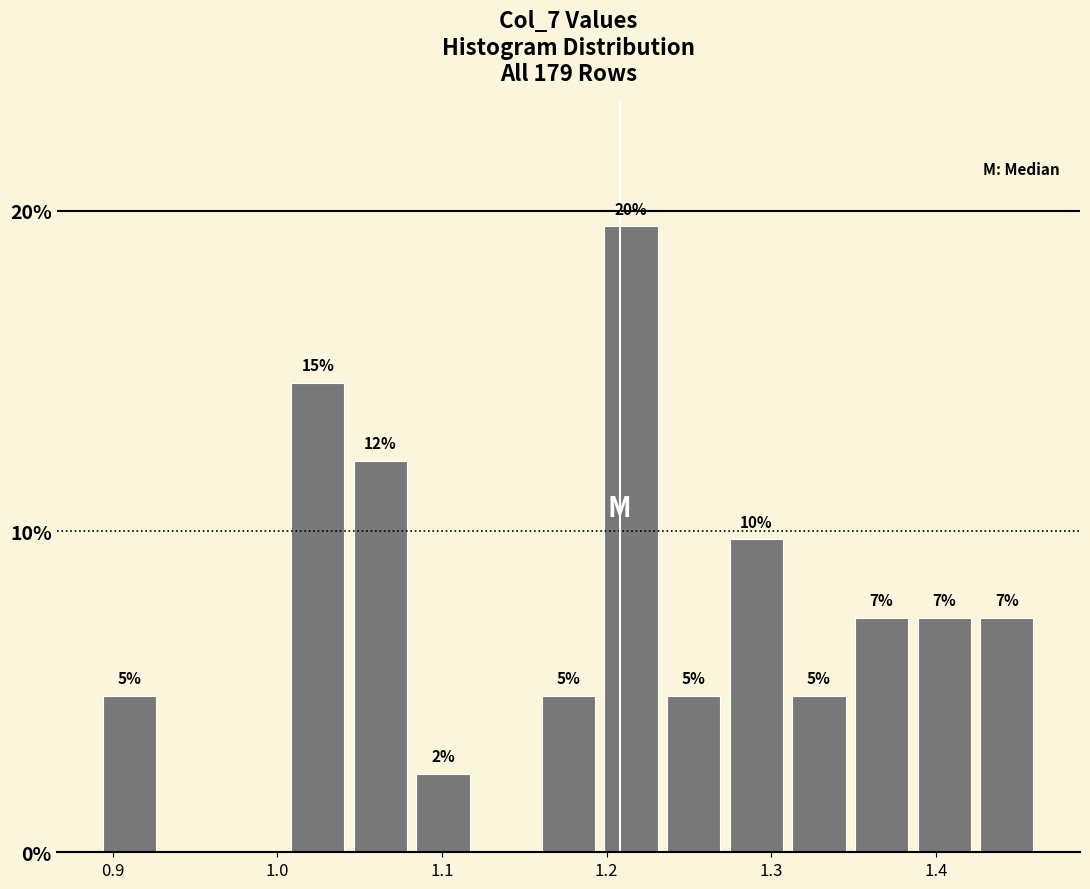

Around what value on the x-axis is the tallest bar? Give the approximate position of its centre, as read against the axis.

1.21